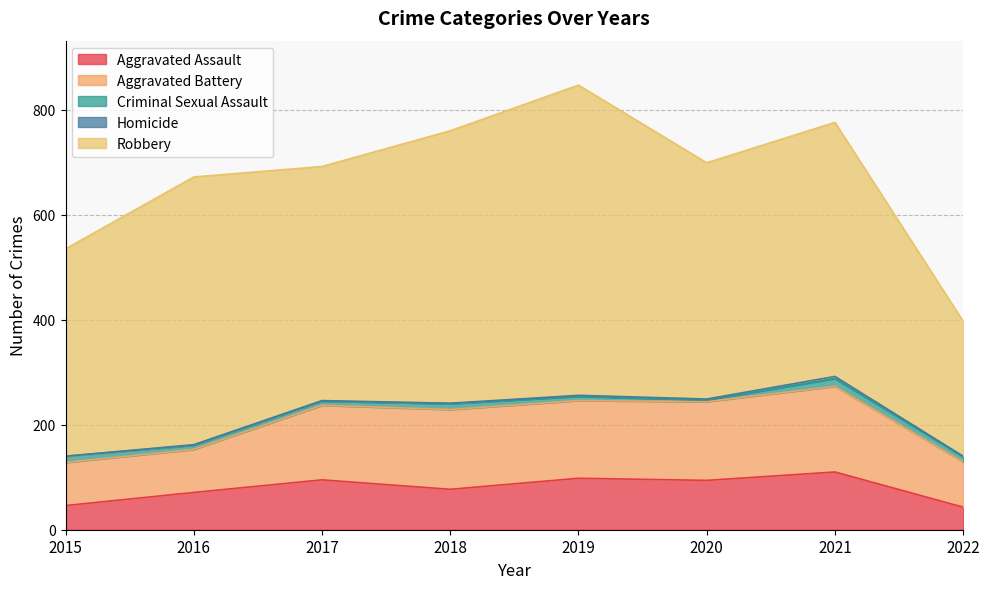

What is the difference between the Criminal Sexual Assault values at 2015 and 2018?

1